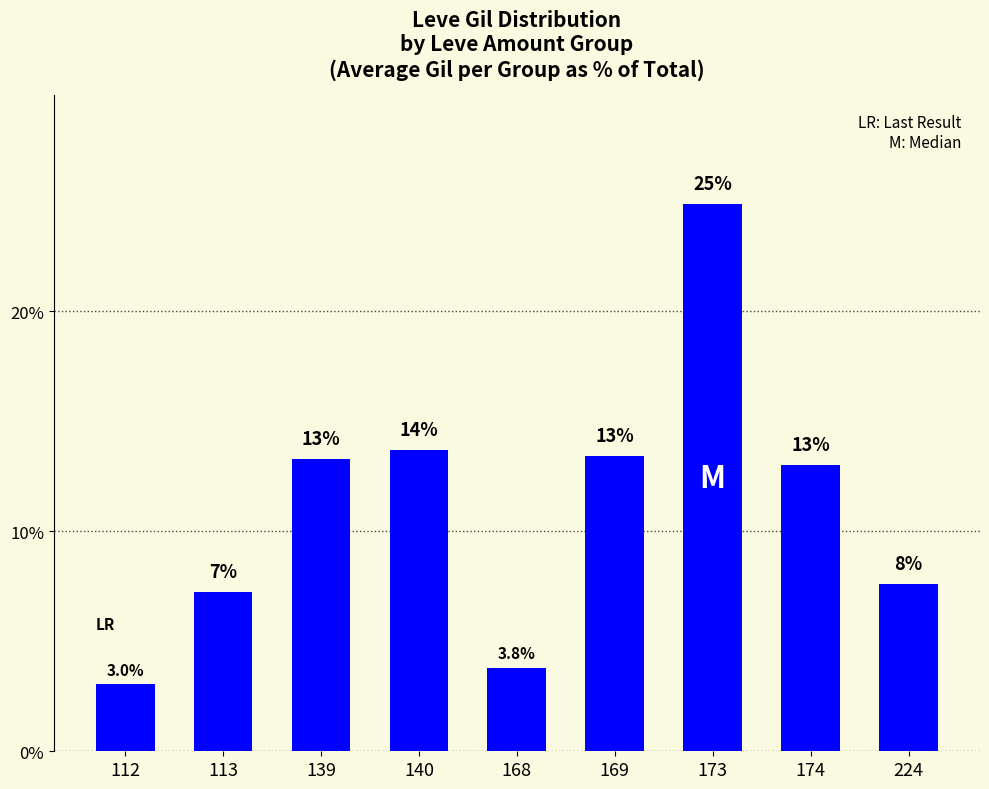

What is the change in value from 113 to 224?

+0.4